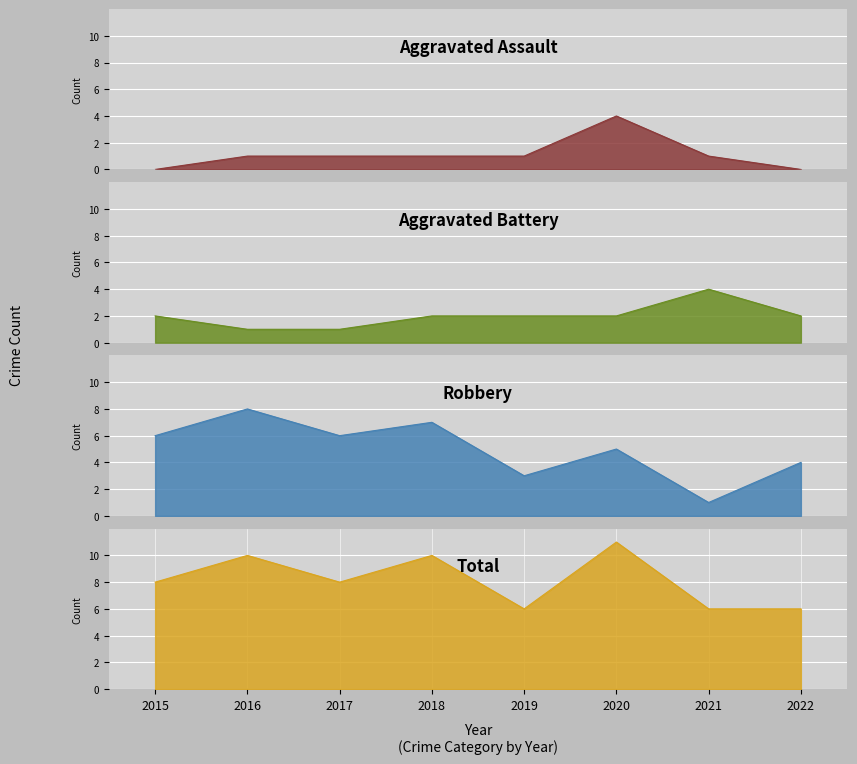

How many lines are shown in the chart?

4